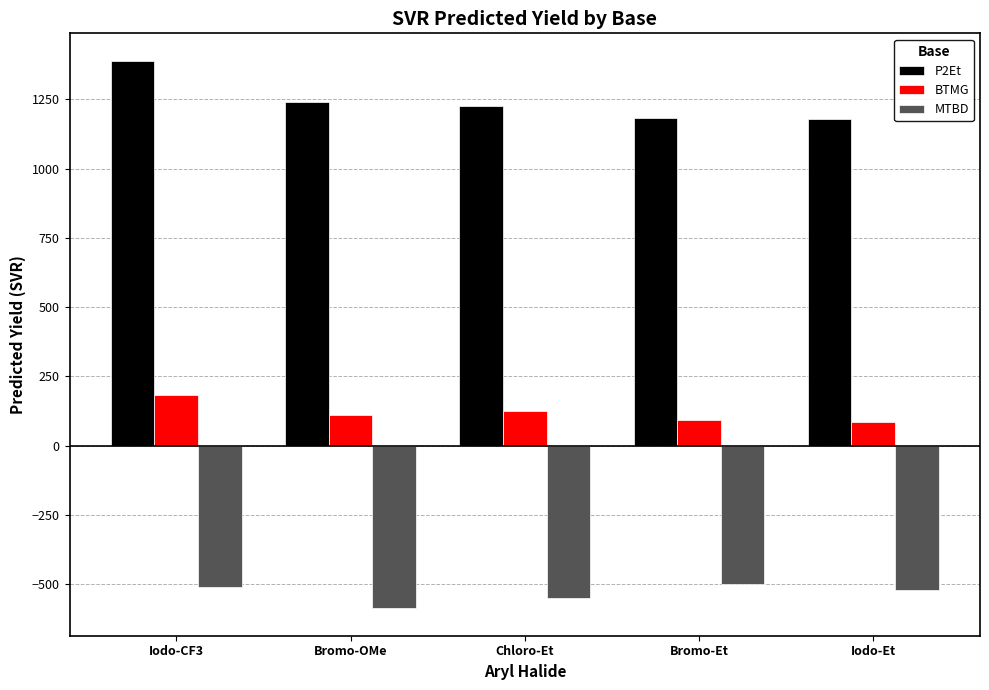

The BTMG series shows 125.0 at Chloro-Et. True or false?

True